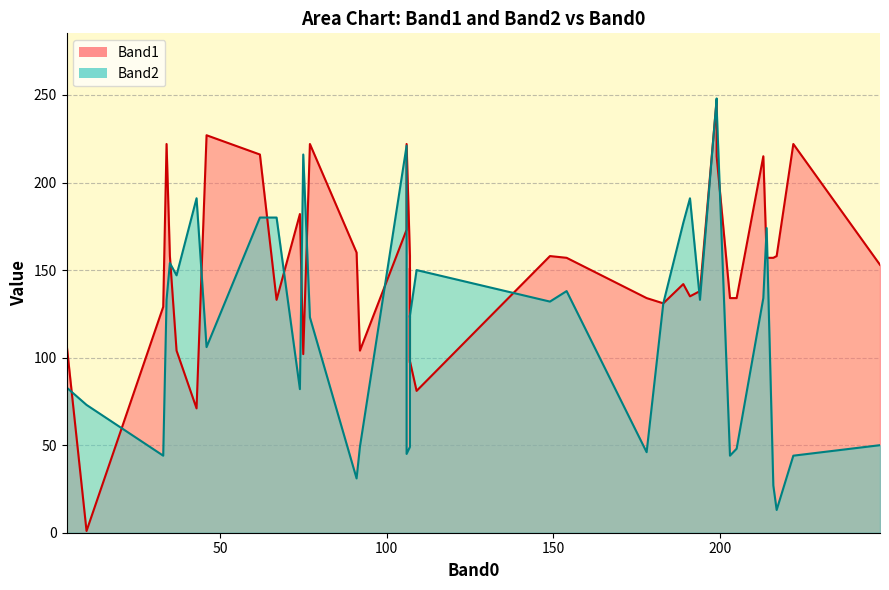

After their last crossing, which series has the higher values: Band2 or Band1?

Band1